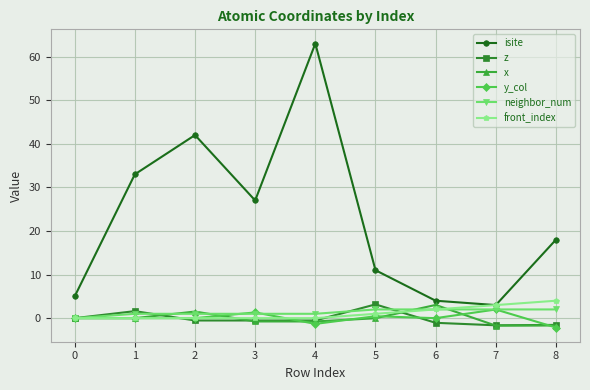

What is the approximate value of neighbor_num at 7?

2.0